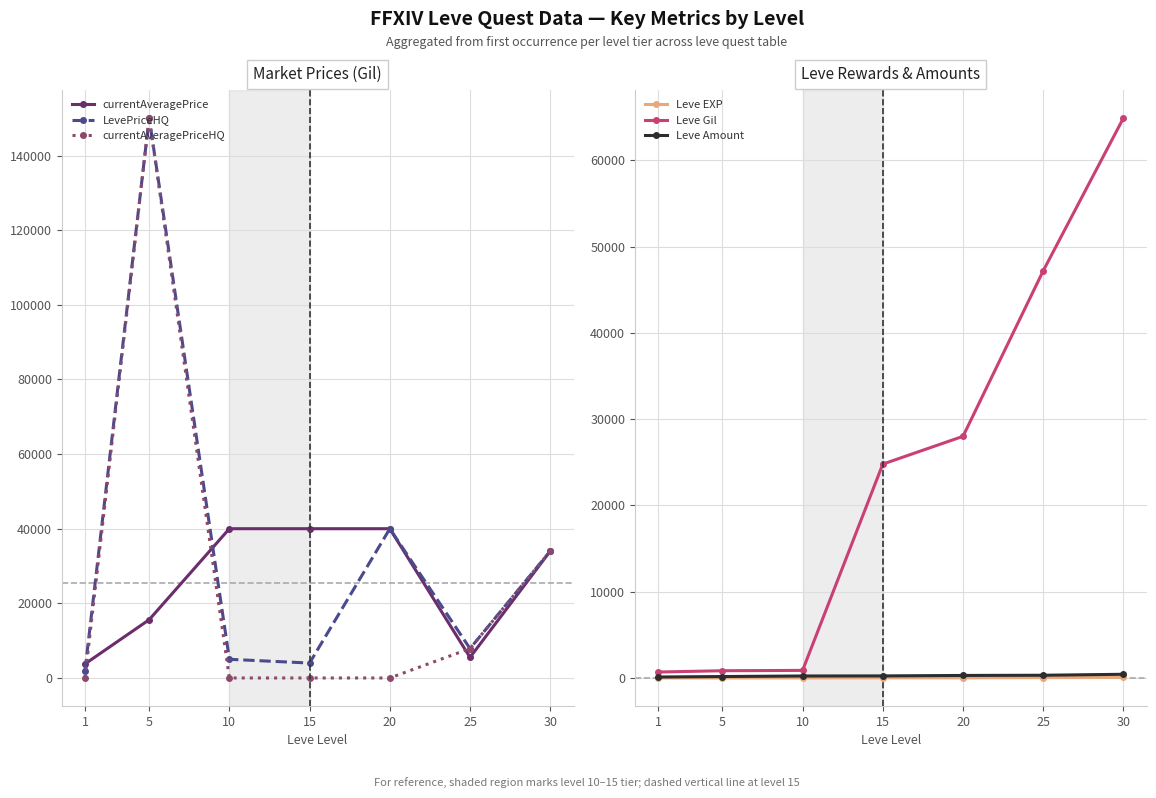

How many interior local valleys does the LevePriceHQ series have?

2